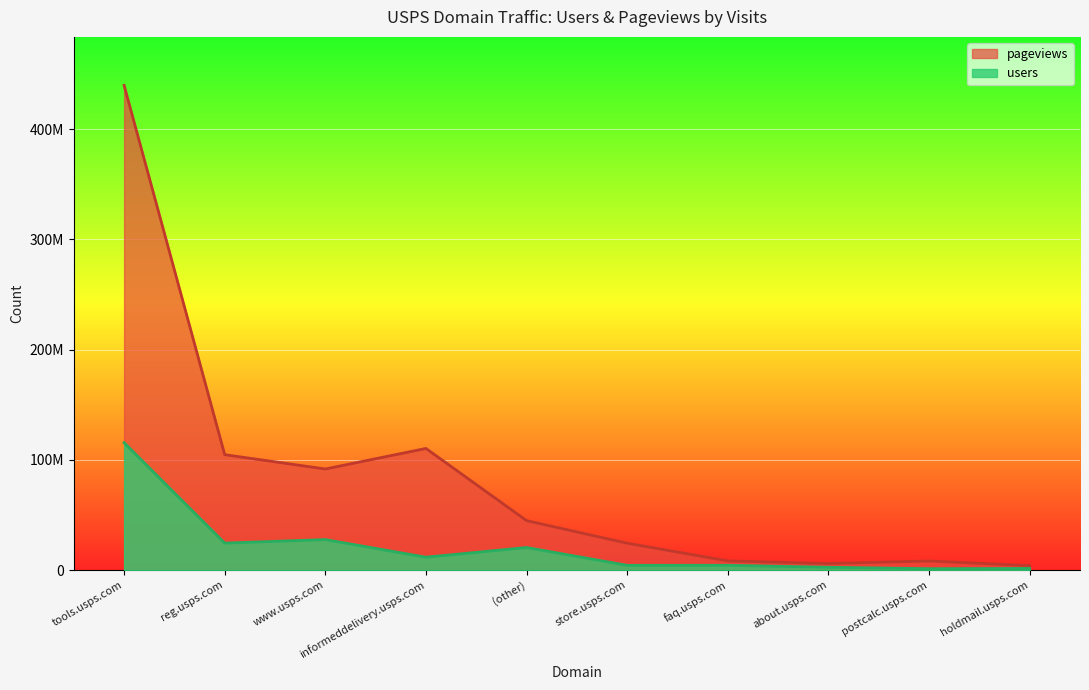

What is the minimum value shown in the chart?

1278477